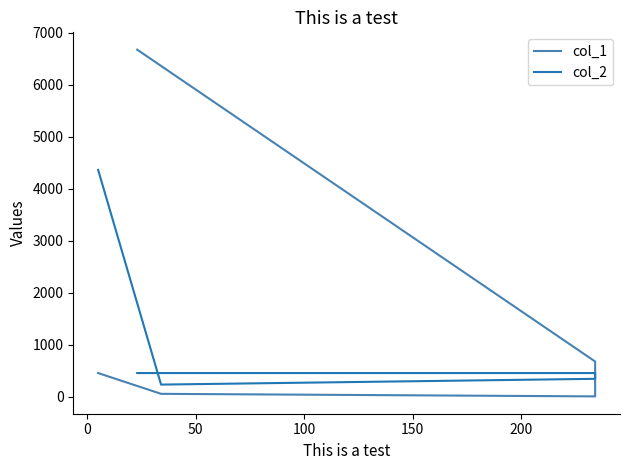

Reading left to right, list all the values displayed in this chart.

col_1: 6678	678	7	56	456
col_2: 456	456	345	234	4365